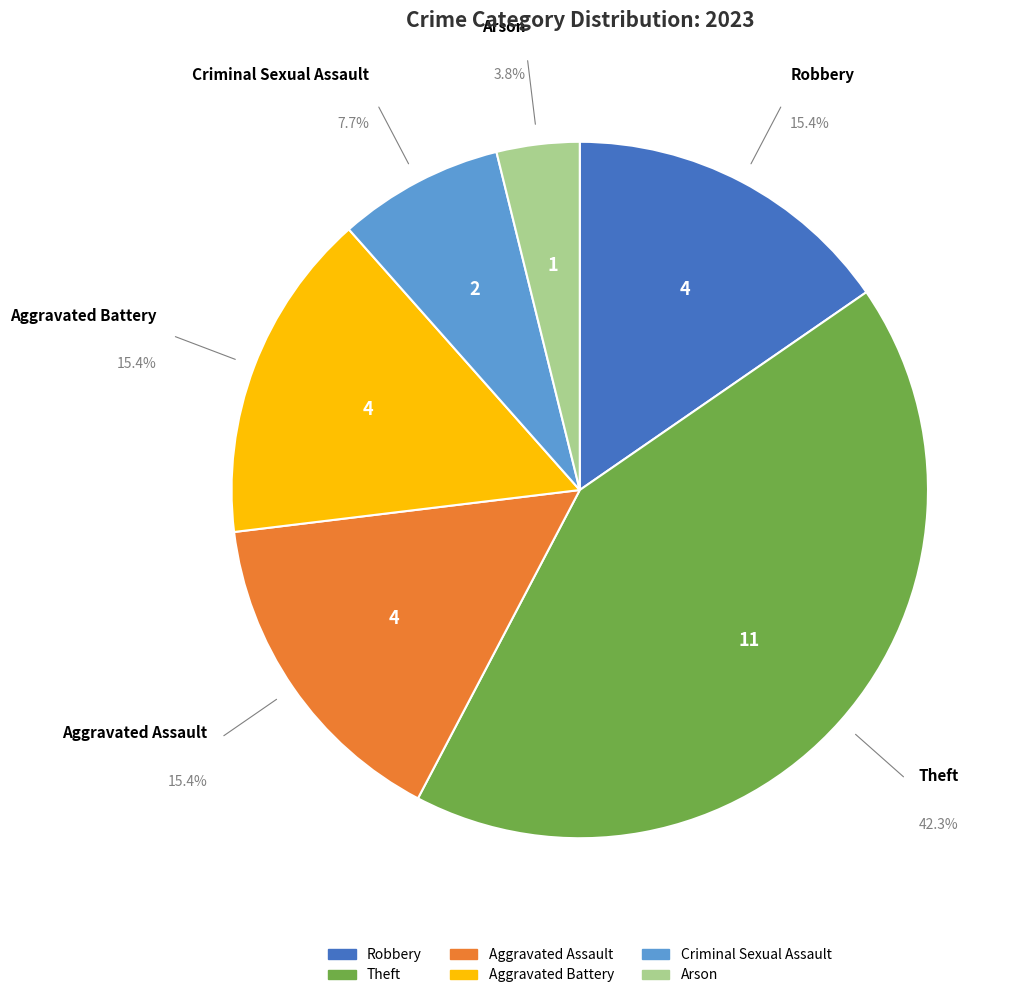

Which category has the smallest portion of the pie?

Arson